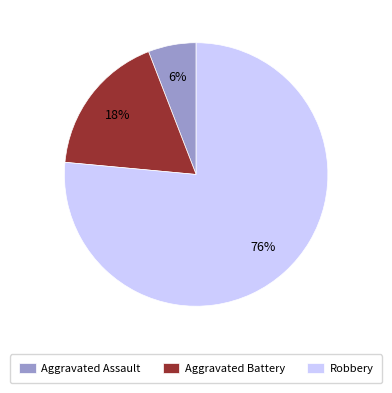

Combined, do Aggravated Battery and Aggravated Assault account for over 50%?

No